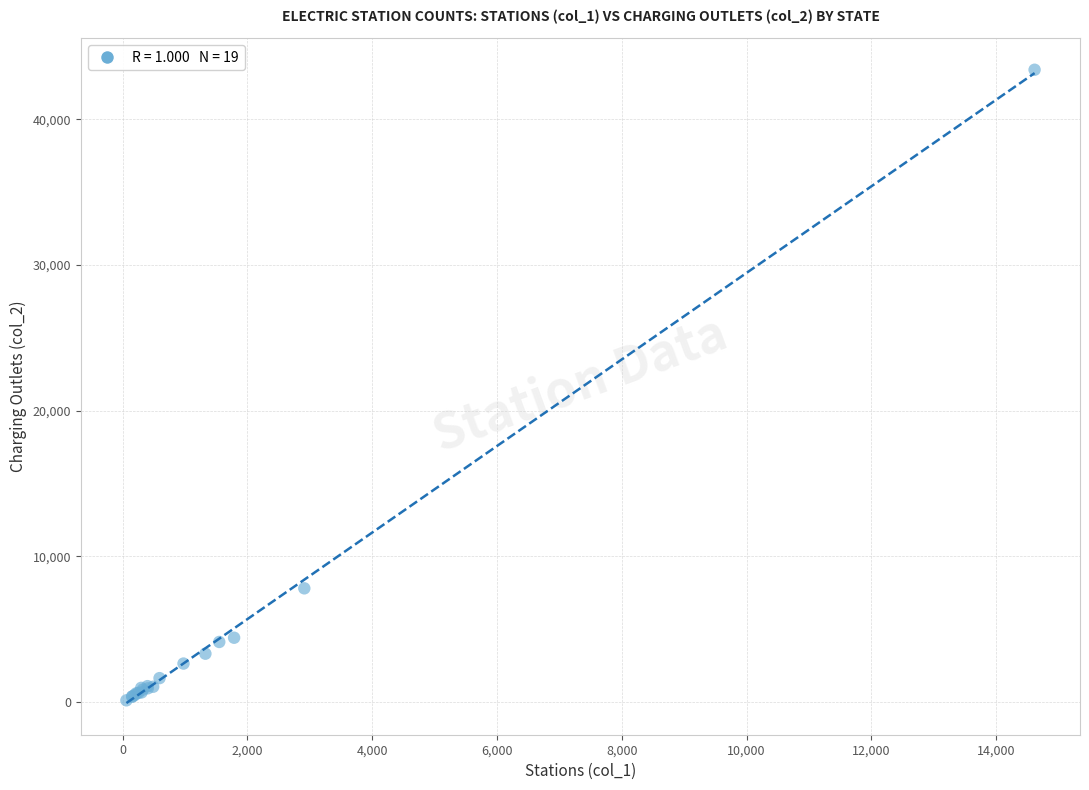

What Y value in the scatter plot is closest to 21757?

7802